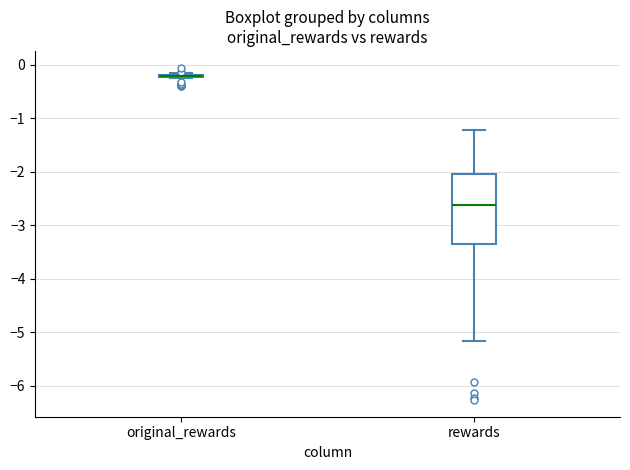

Reading left to right, transcribe this box plot: for each box, give where its median line is, the range the box spans, and where its two whiskers end, as read against the y-axis. The values are not printed on the chart, so give them approximately, as read against the axis.

original_rewards: box collapsed to a line at -0.2, whiskers -0.2 to -0.2
rewards: median -2.6, box -3.3 to -2.0, whiskers -5.2 to -1.2